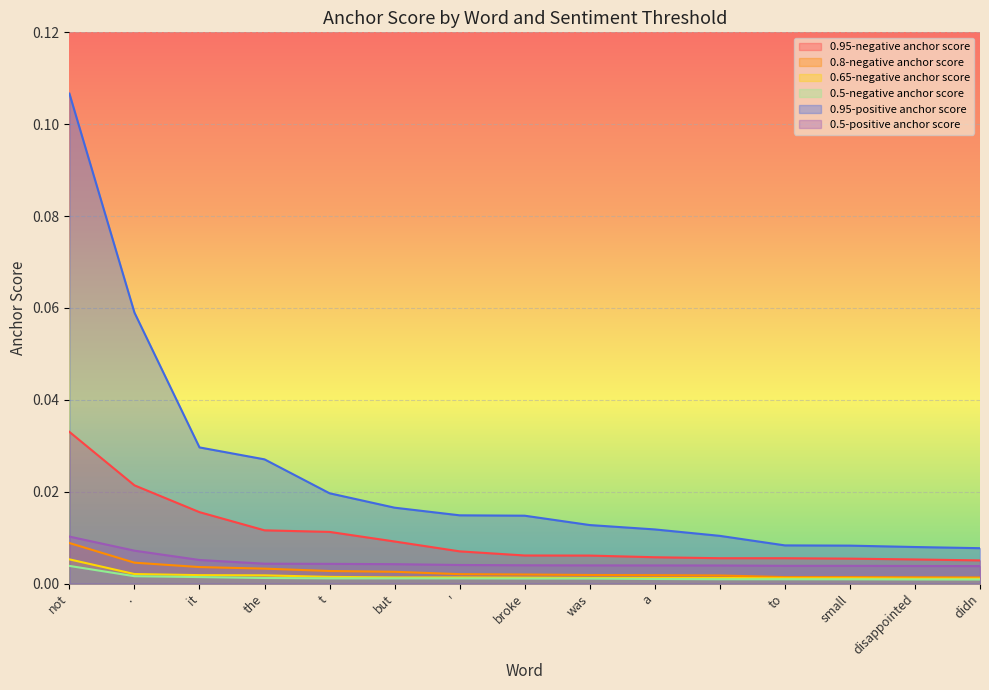

Reading right to left, list all the values displayed in this chart.

0.95-negative anchor score: 0.0	0.0	0.0	0.0	0.0	0.0	0.0	0.0	0.0	0.0	0.0	0.0	0.0	0.0	0.0
0.8-negative anchor score: 0.0	0.0	0.0	0.0	0.0	0.0	0.0	0.0	0.0	0.0	0.0	0.0	0.0	0.0	0.0
0.65-negative anchor score: 0.0	0.0	0.0	0.0	0.0	0.0	0.0	0.0	0.0	0.0	0.0	0.0	0.0	0.0	0.0
0.5-negative anchor score: 0.0	0.0	0.0	0.0	0.0	0.0	0.0	0.0	0.0	0.0	0.0	0.0	0.0	0.0	0.0
0.95-positive anchor score: 0.0	0.0	0.0	0.0	0.0	0.0	0.0	0.0	0.0	0.0	0.0	0.0	0.0	0.1	0.1
0.5-positive anchor score: 0.0	0.0	0.0	0.0	0.0	0.0	0.0	0.0	0.0	0.0	0.0	0.0	0.0	0.0	0.0